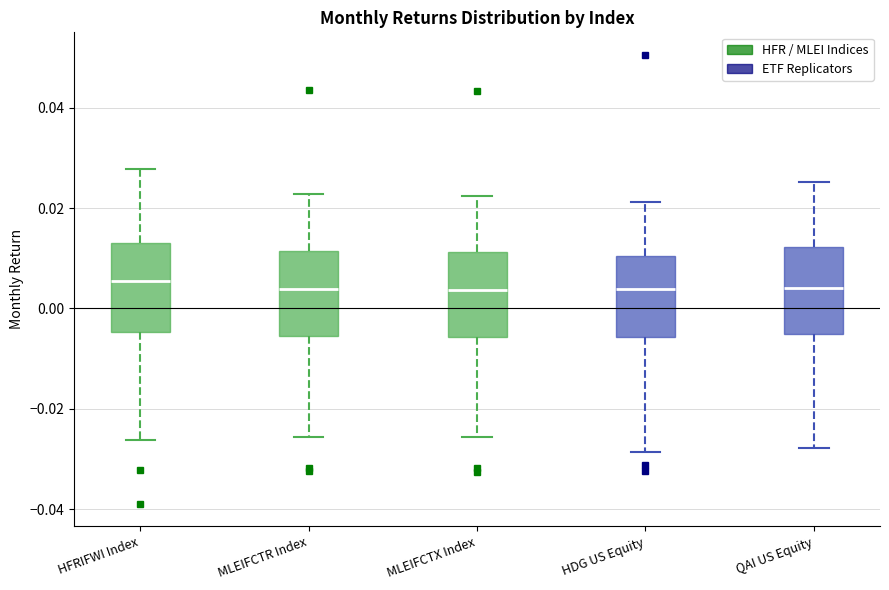

Where is the upper edge of the box for HDG US Equity on the y-axis? The values are not printed on the chart, so give them approximately, as read against the axis.

0.010